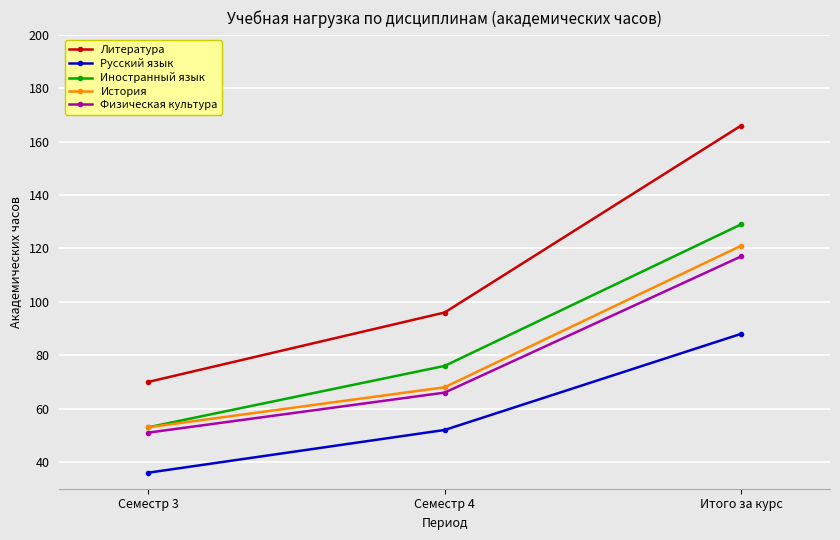

What is the sum of the Физическая культура values at Семестр 4 and Семестр 3?

117